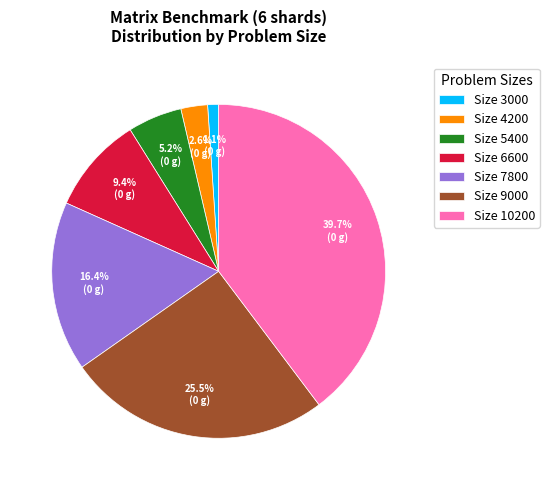

Which category has the biggest portion of the pie?

Size 10200